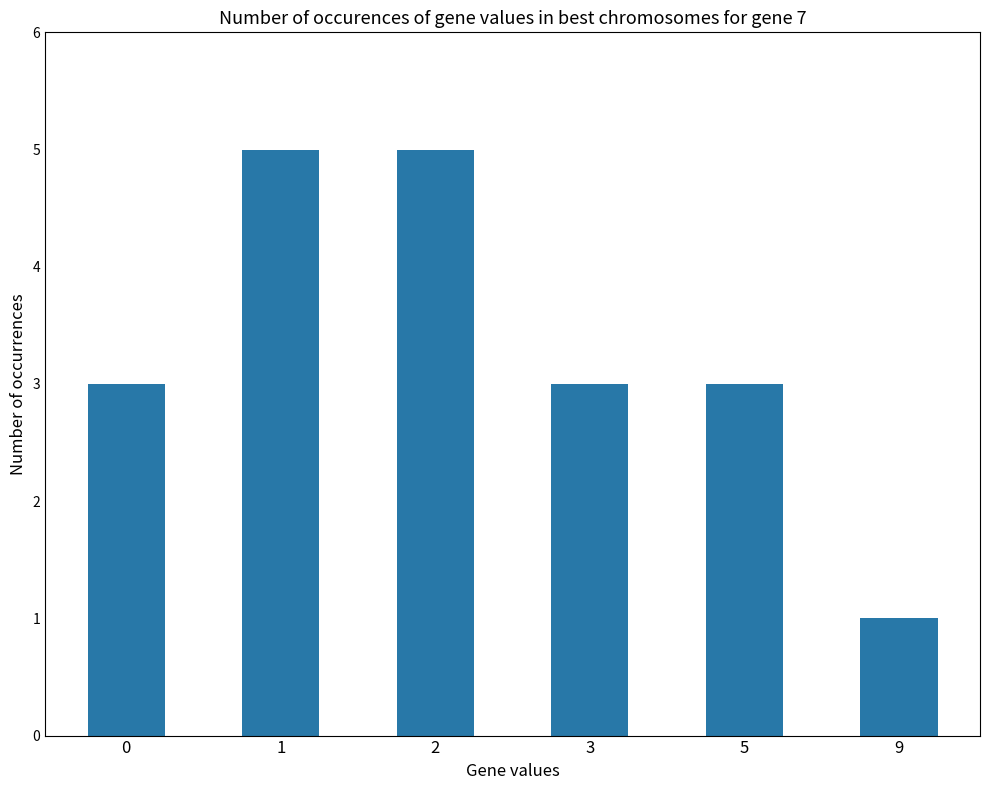

Reading left to right, what are all the values shown in this chart?

0=3	1=5	2=5	3=3	5=3	9=1